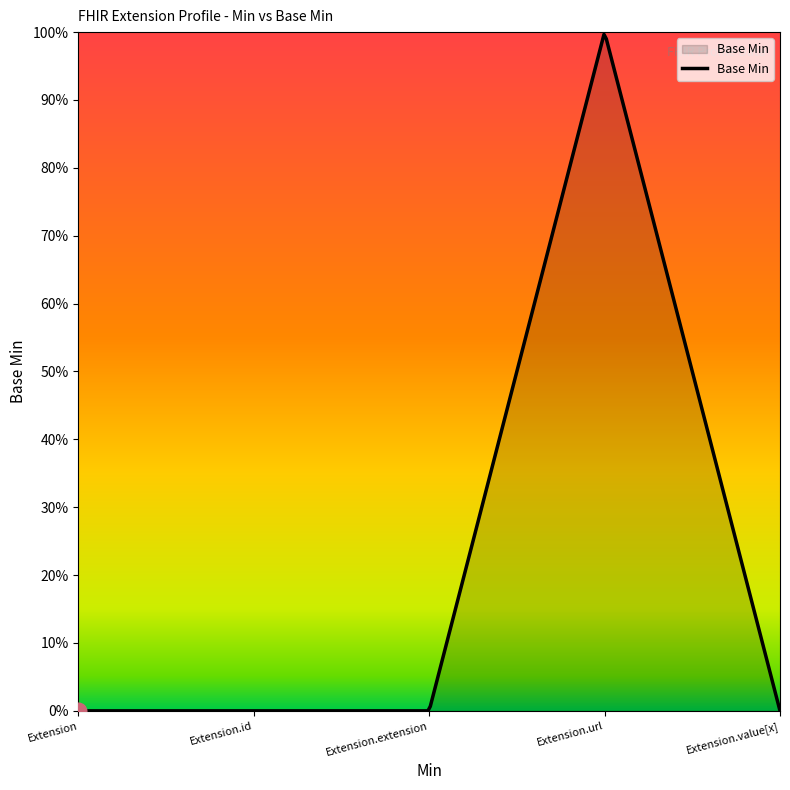

Is this an area chart (filled region under the line)?

Yes